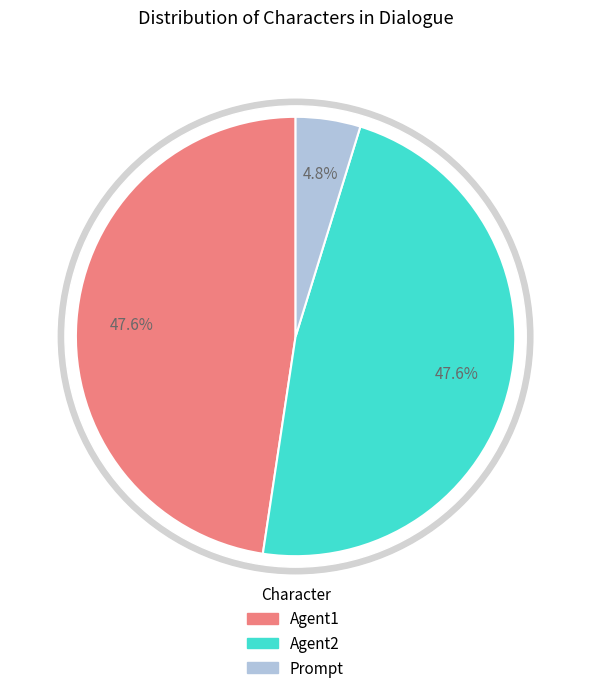

Rank the categories by value from highest to lowest.

Agent1, Agent2, Prompt